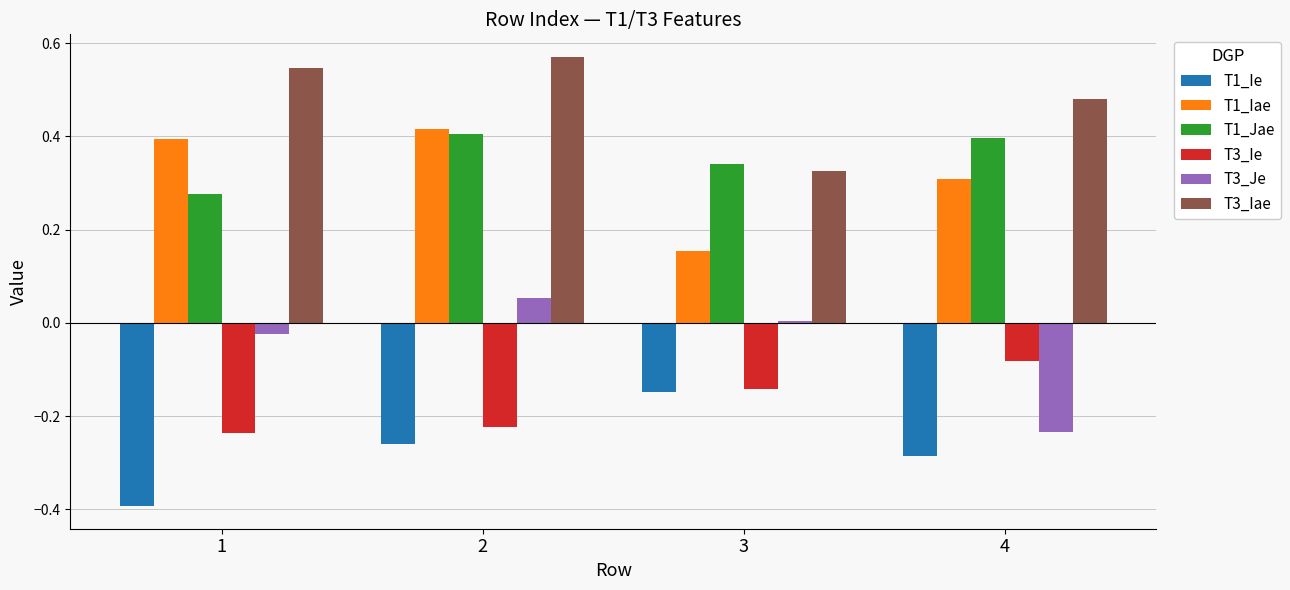

The T1_Ie series shows -0.2 at 4. True or false?

False